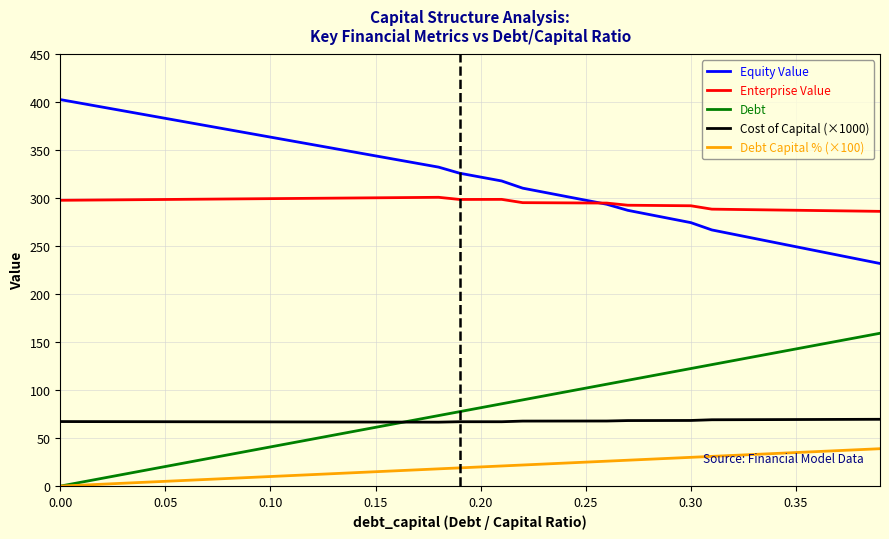

Which series has the largest total across all categories?

Equity Value